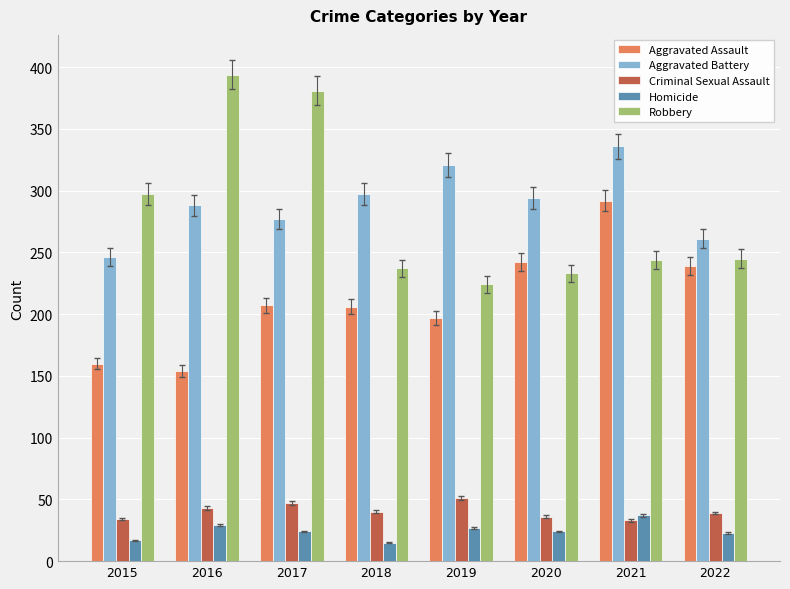

What is the spread (max minus min) of values at 2015?

280